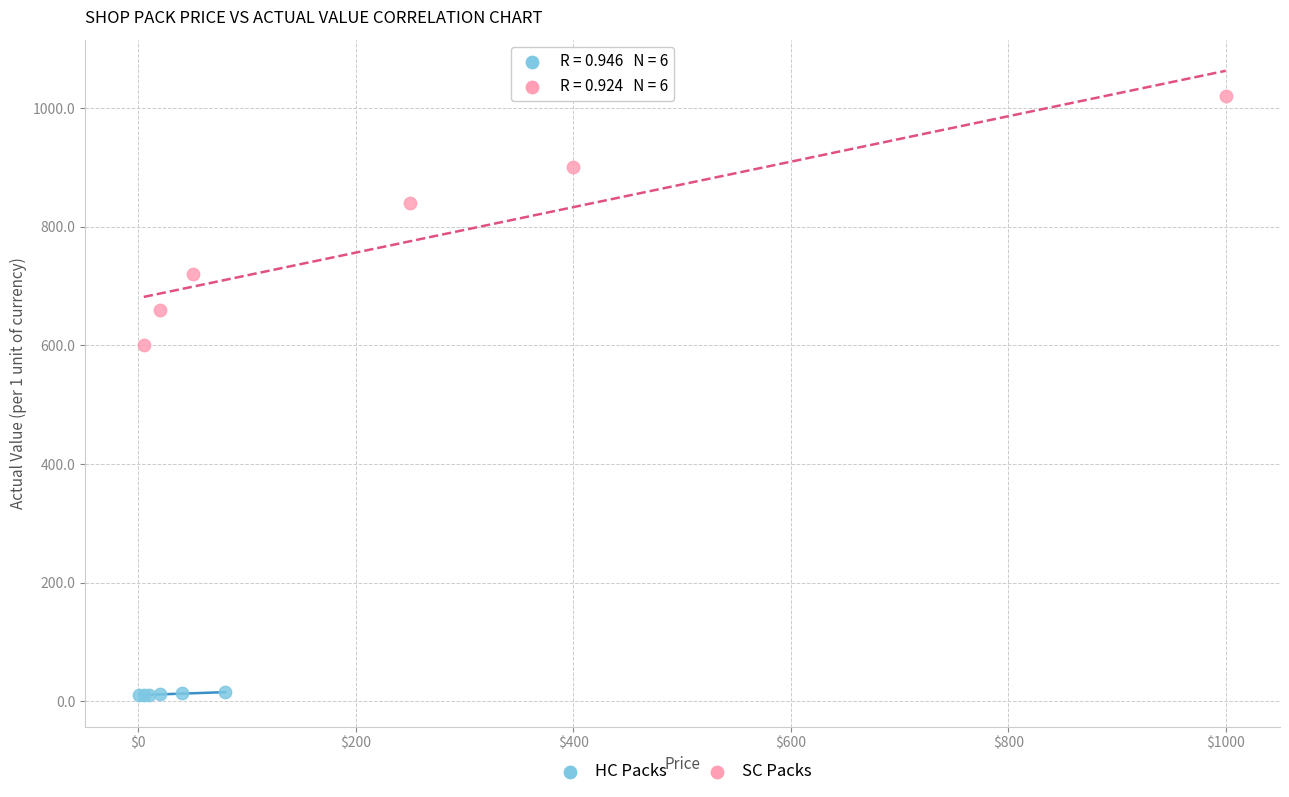

Which series reaches the maximum Y coordinate?

SC Packs